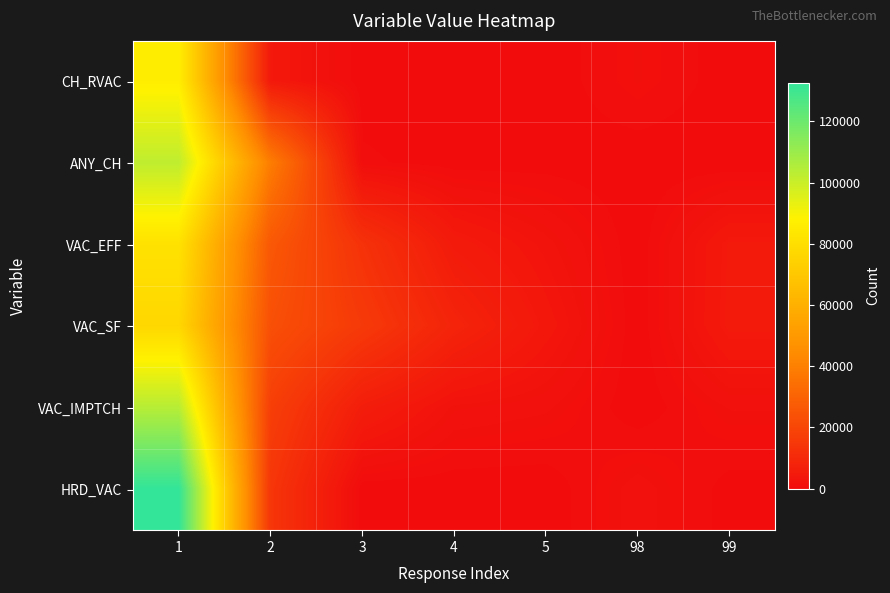

List the series in order of their peak value, lowest first.

VAC_SF, VAC_EFF, CH_RVAC, ANY_CH, VAC_IMPTCH, HRD_VAC